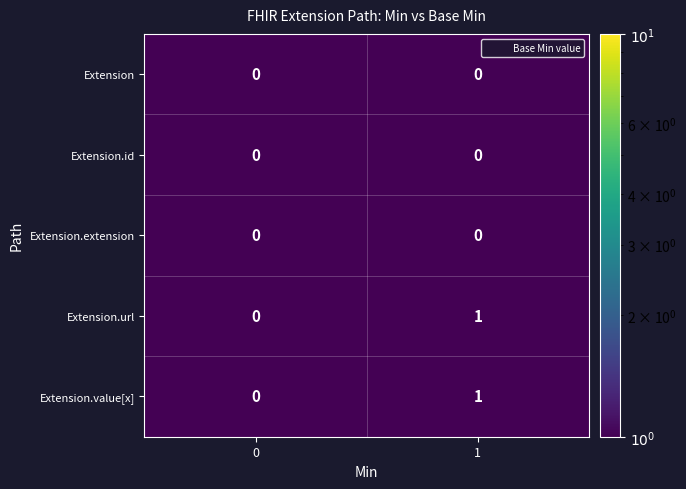

True or false: Extension.value[x] has a value of 0 at 0.

True